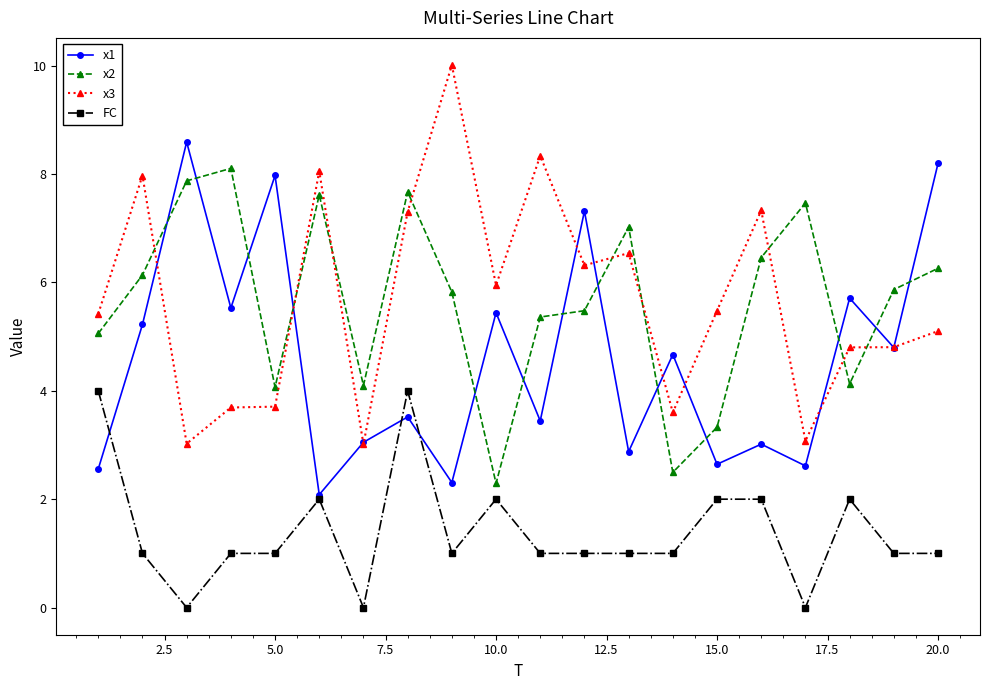

True or false: x2 and FC intersect in this chart.

False